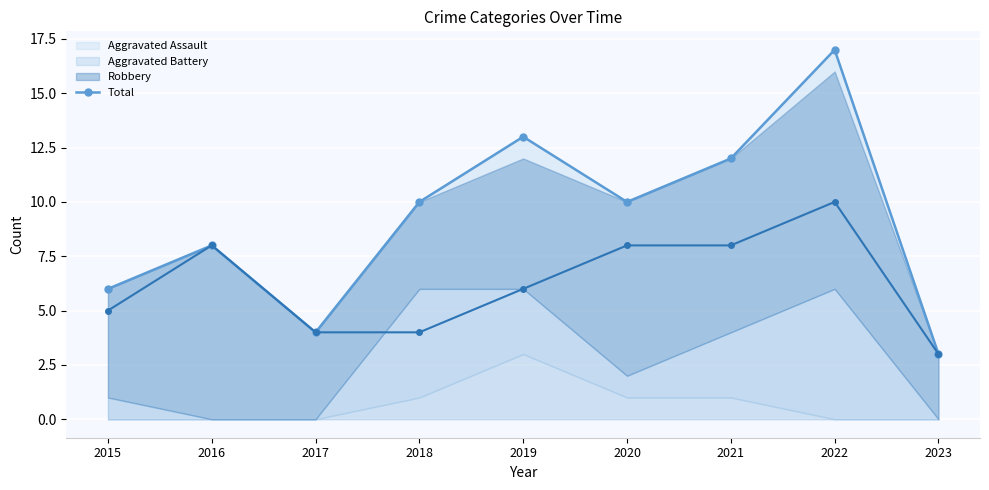

What is the value of the 4th point from the left?

10